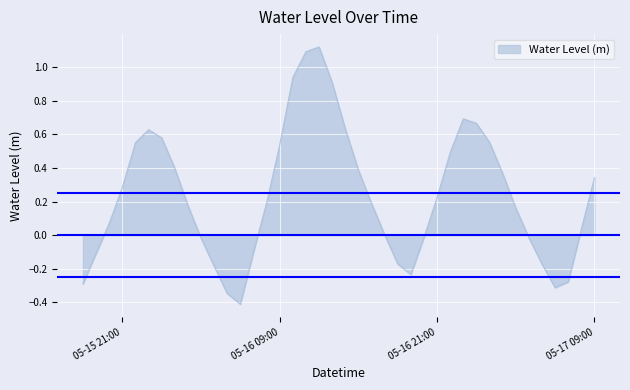

How many lines are shown in the chart?

1